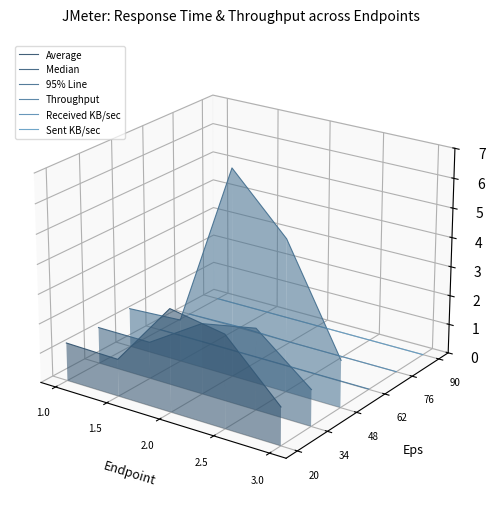

What is the label of the 4th point from the left?

2.5